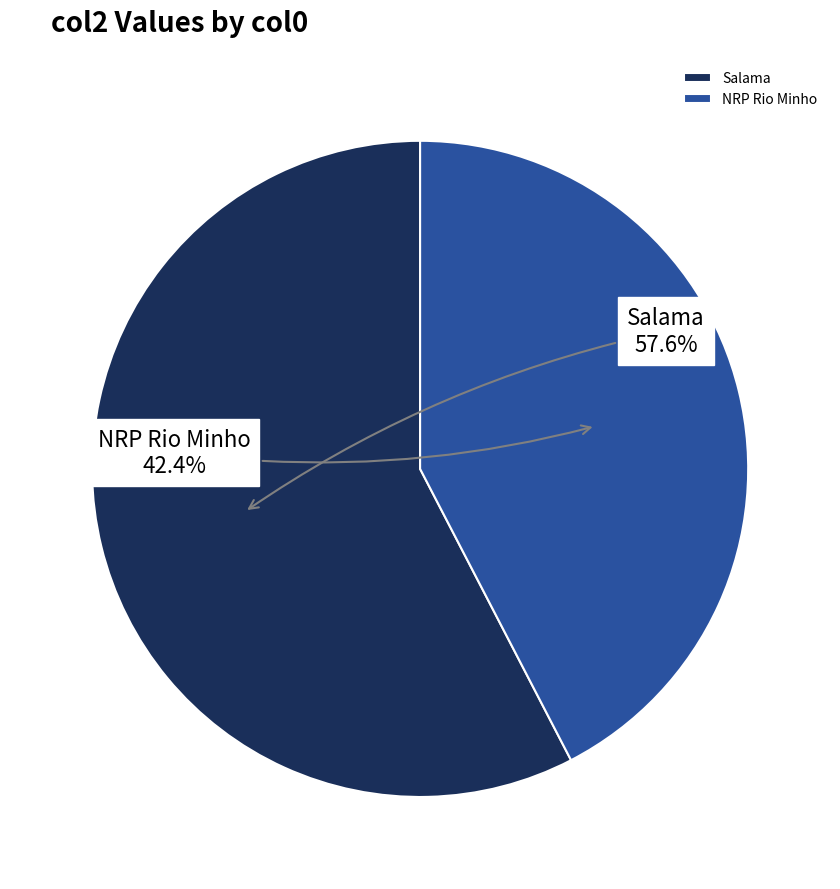

To the nearest percent, what is the average slice percentage?

50%